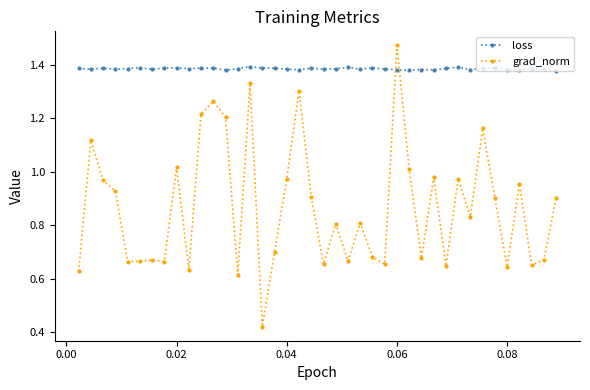

After their last crossing, which series has the higher values: grad_norm or loss?

loss